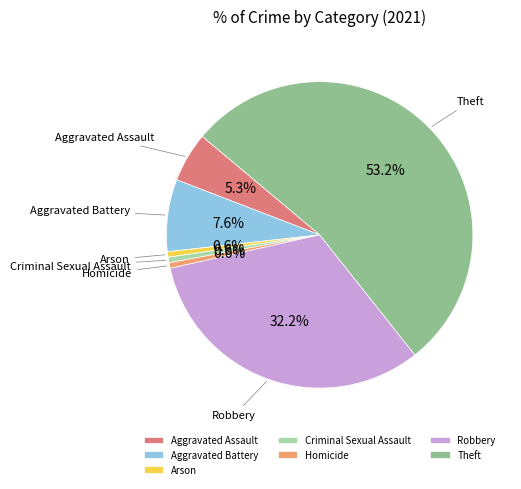

Is Aggravated Assault the majority of the pie?

No